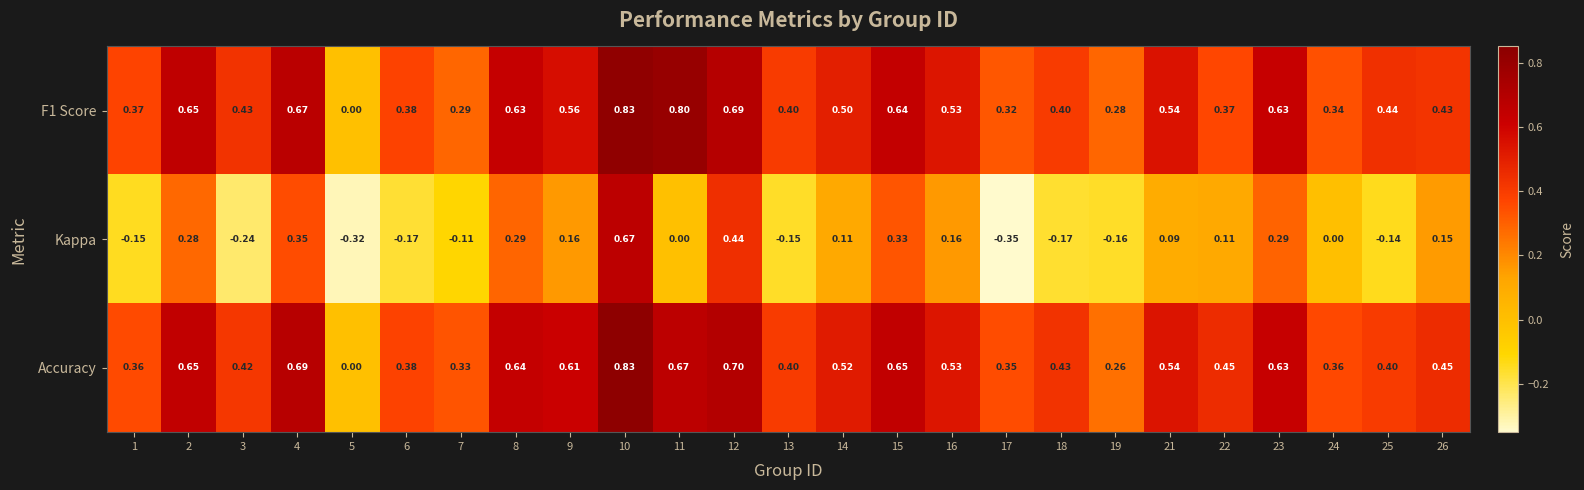

Which series has the widest spread of values?

Kappa